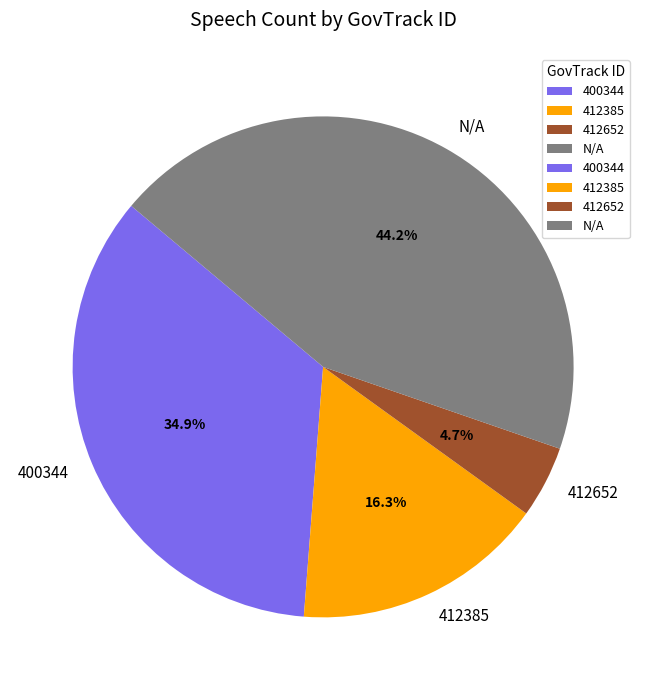

Combined, do N/A and 412652 account for over 50%?

No